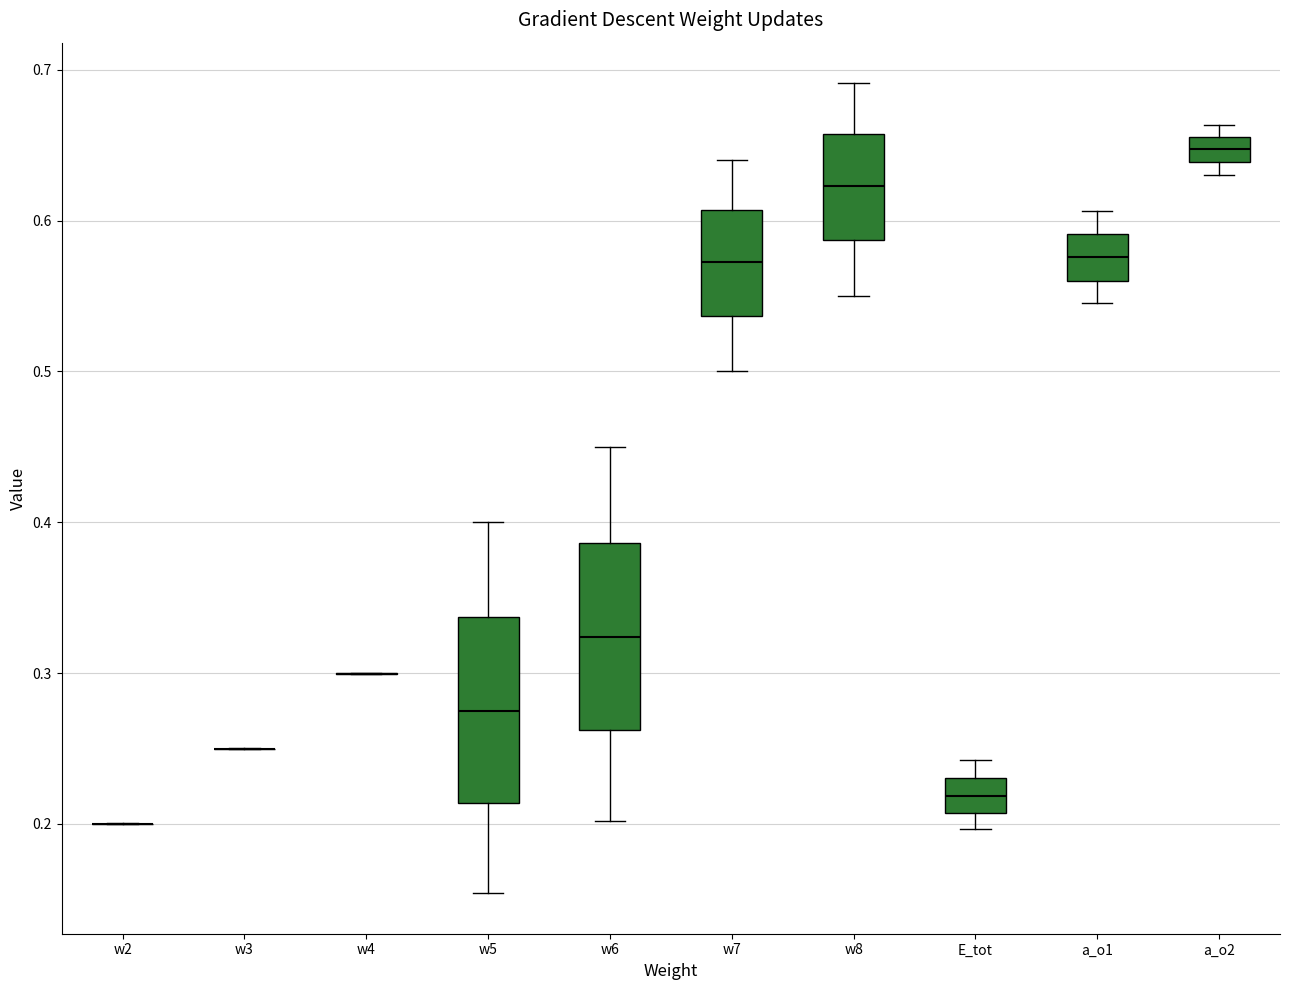

Reading left to right, read every box against the y-axis: the position of its median line, the range the box covers, and the ends of its whiskers. The values are not printed on the chart, so give them approximately, as read against the axis.

w2: box collapsed to a line at 0.20, whiskers 0.20 to 0.20
w3: box collapsed to a line at 0.25, whiskers 0.25 to 0.25
w4: box collapsed to a line at 0.30, whiskers 0.30 to 0.30
w5: median 0.27, box 0.21 to 0.34, whiskers 0.15 to 0.40
w6: median 0.32, box 0.26 to 0.39, whiskers 0.20 to 0.45
w7: median 0.57, box 0.54 to 0.61, whiskers 0.50 to 0.64
w8: median 0.62, box 0.59 to 0.66, whiskers 0.55 to 0.69
E_tot: median 0.22, box 0.21 to 0.23, whiskers 0.20 to 0.24
a_o1: median 0.58, box 0.56 to 0.59, whiskers 0.55 to 0.61
a_o2: median 0.65, box 0.64 to 0.66, whiskers 0.63 to 0.66 (just above the box's upper edge)